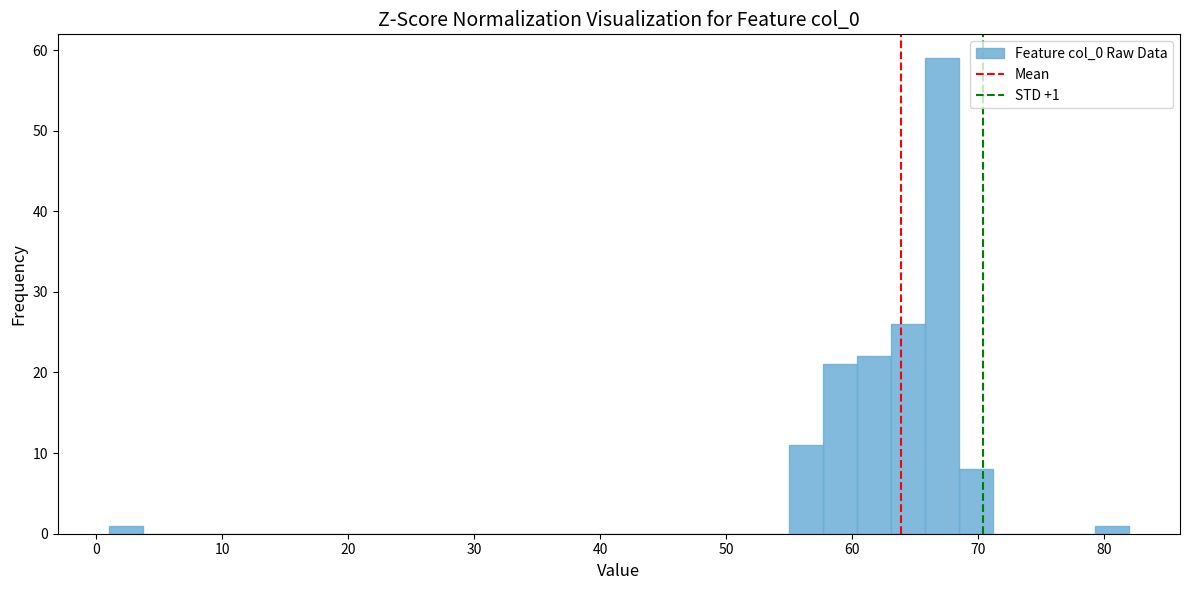

Read against the x-axis, roughly where is the centre of the tallest bar?

67